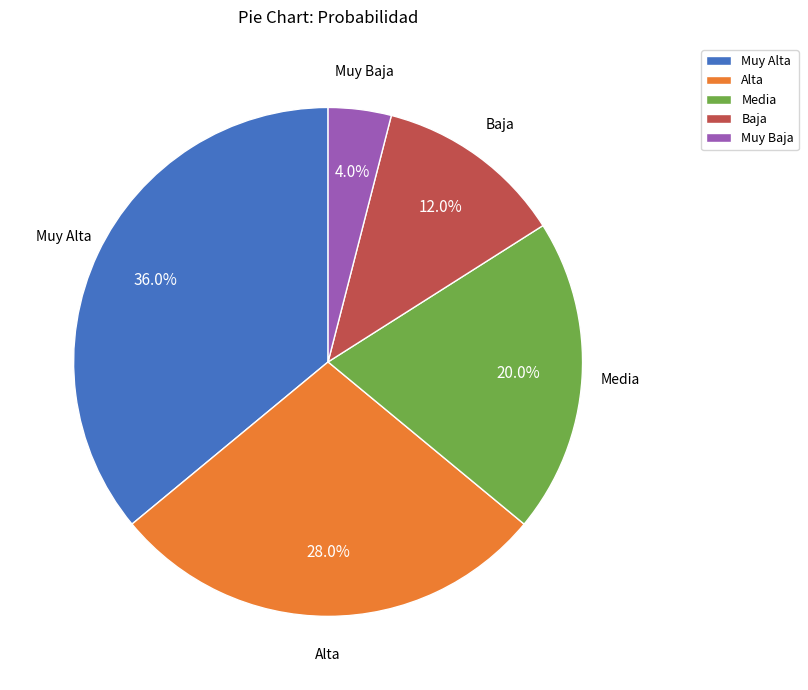

What percentage is the Media slice, to the nearest percent?

20%